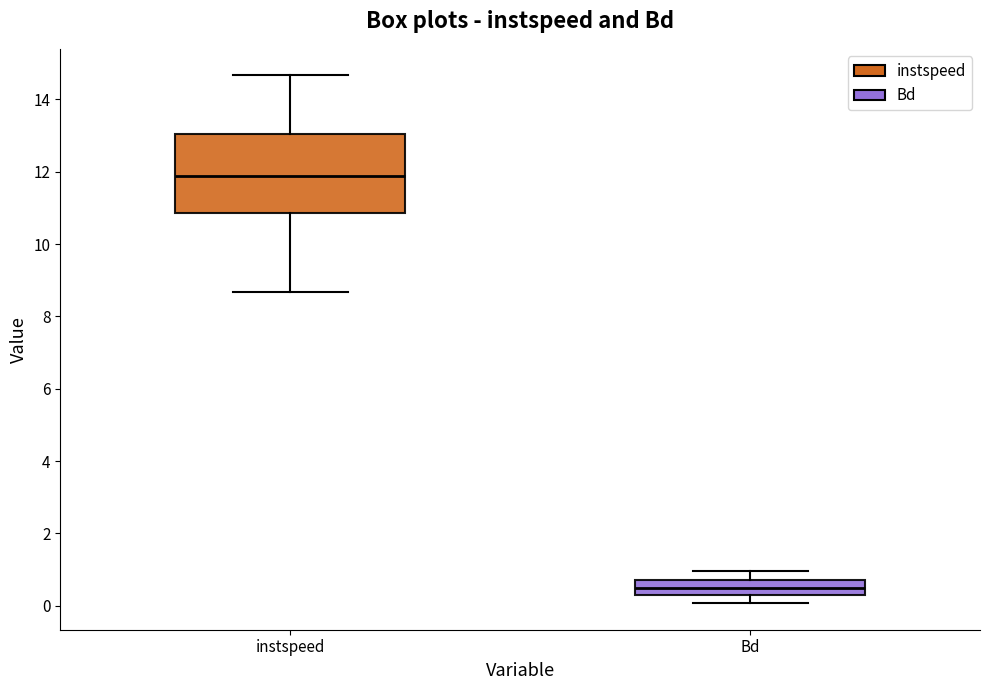

Reading left to right, transcribe this box plot: for each box, give where its median line is, the range the box spans, and where its two whiskers end, as read against the y-axis. The values are not printed on the chart, so give them approximately, as read against the axis.

instspeed: median 11.8, box 10.8 to 13.0, whiskers 8.6 to 14.6
Bd: median 0.4, box 0.2 to 0.8, whiskers 0.0 to 1.0